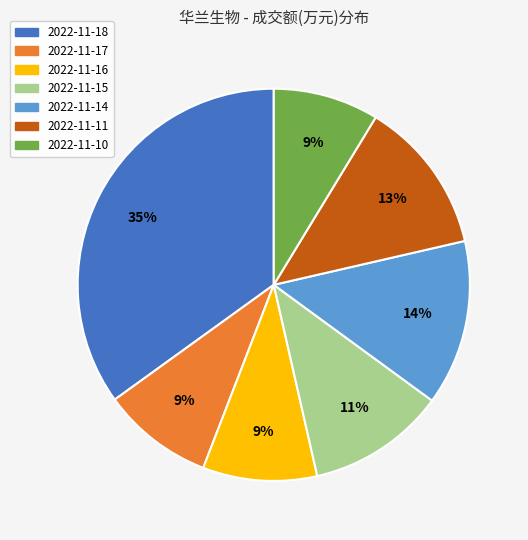

Does 2022-11-15 represent more than half of the total?

No